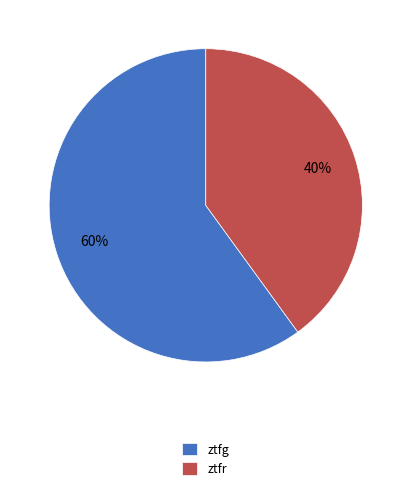

What is the largest slice in the pie chart?

ztfg